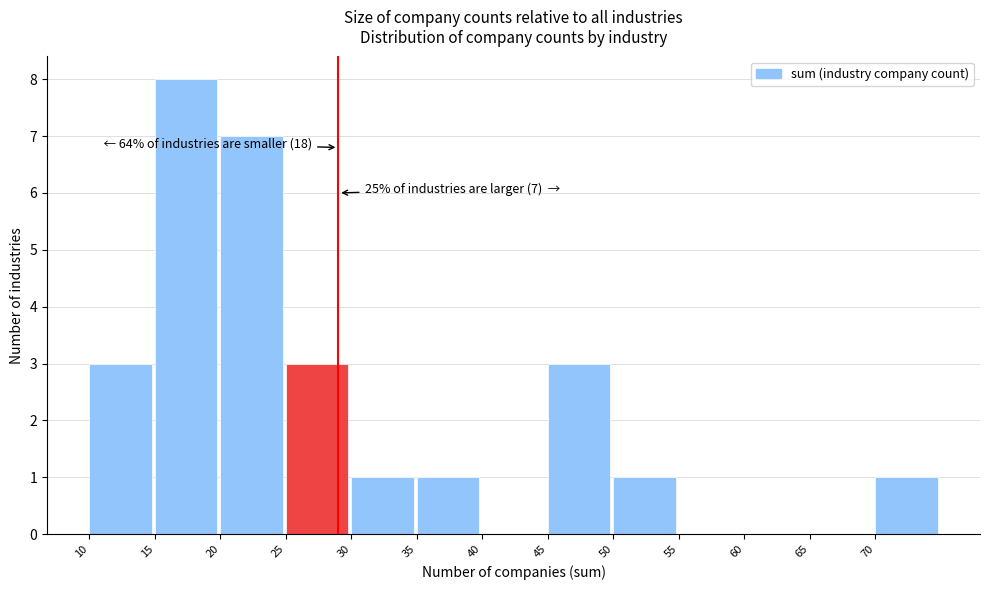

Which range on the x-axis has the tallest bar?

15 to 20